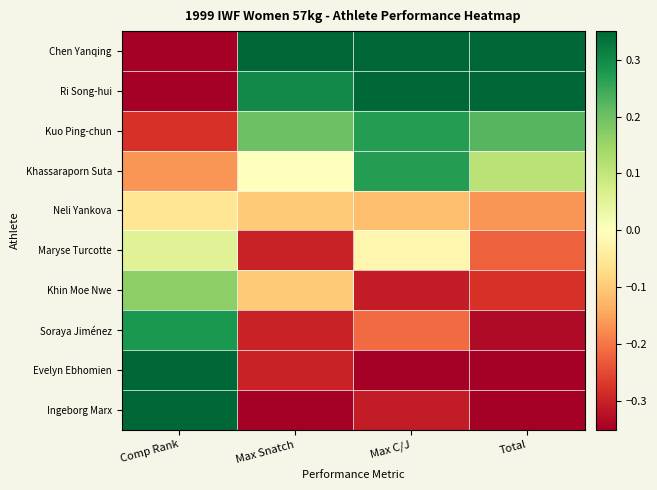

Reading left to right, transcribe all the data shown in this chart.

Chen Yanqing: Comp Rank=-0.5	Max Snatch=0.5	Max C/J=0.5	Total=0.5
Ri Song-hui: Comp Rank=-0.4	Max Snatch=0.3	Max C/J=0.5	Total=0.4
Kuo Ping-chun: Comp Rank=-0.3	Max Snatch=0.2	Max C/J=0.3	Total=0.2
Khassaraporn Suta: Comp Rank=-0.2	Max Snatch=0.0	Max C/J=0.3	Total=0.1
Neli Yankova: Comp Rank=-0.1	Max Snatch=-0.1	Max C/J=-0.1	Total=-0.2
Maryse Turcotte: Comp Rank=0.1	Max Snatch=-0.3	Max C/J=-0.0	Total=-0.2
Khin Moe Nwe: Comp Rank=0.2	Max Snatch=-0.1	Max C/J=-0.3	Total=-0.3
Soraya Jiménez: Comp Rank=0.3	Max Snatch=-0.3	Max C/J=-0.2	Total=-0.3
Evelyn Ebhomien: Comp Rank=0.4	Max Snatch=-0.3	Max C/J=-0.5	Total=-0.5
Ingeborg Marx: Comp Rank=0.5	Max Snatch=-0.5	Max C/J=-0.3	Total=-0.5